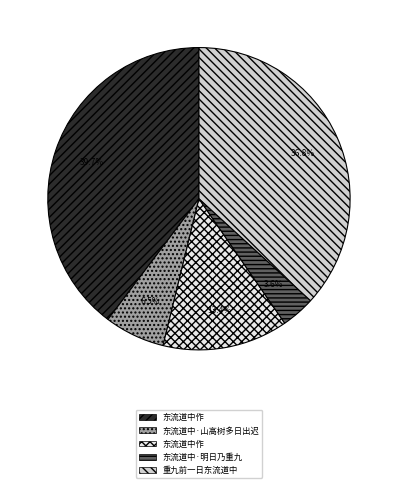

Is there any slice that represents more than half of the pie?

No